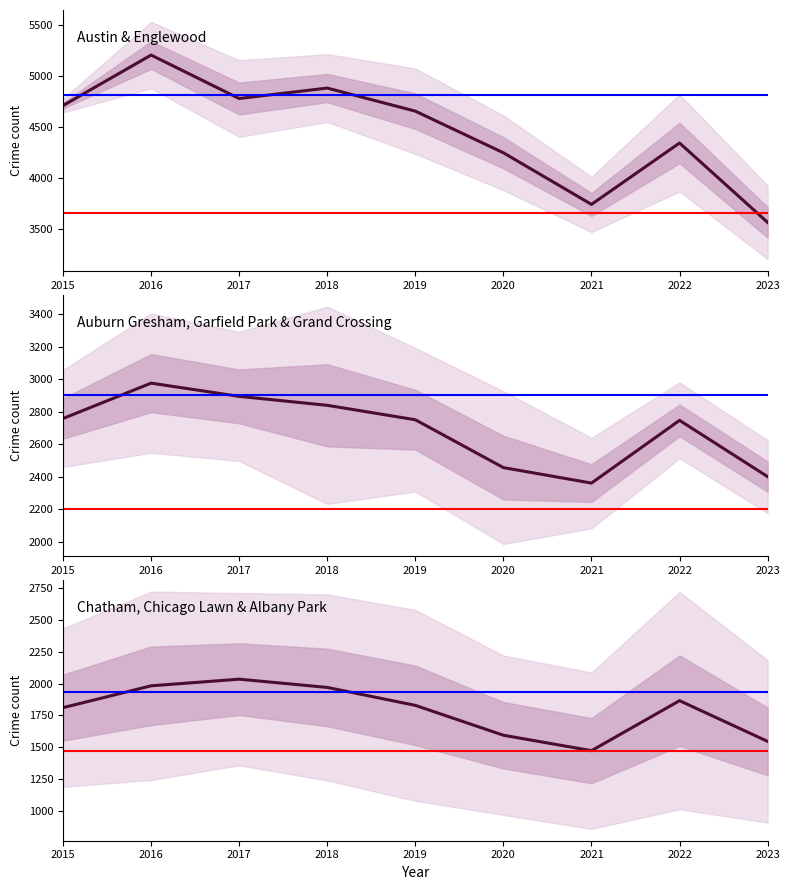

Is the value of Austin & Englewood at 2022 greater than the value of Auburn Gresham, Garfield Park & Grand Crossing at 2019?

Yes